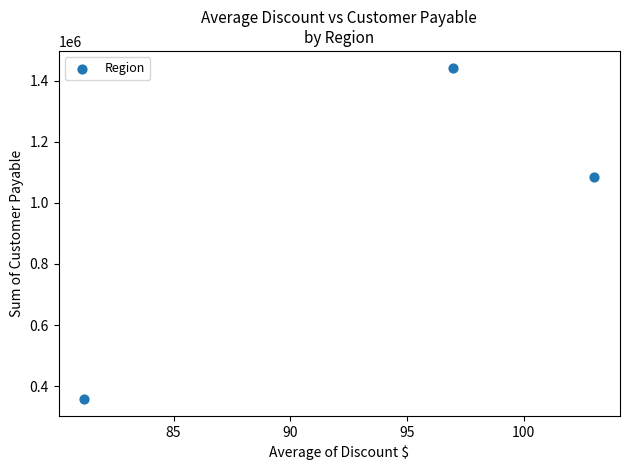

What is the average Y value?

962038.5